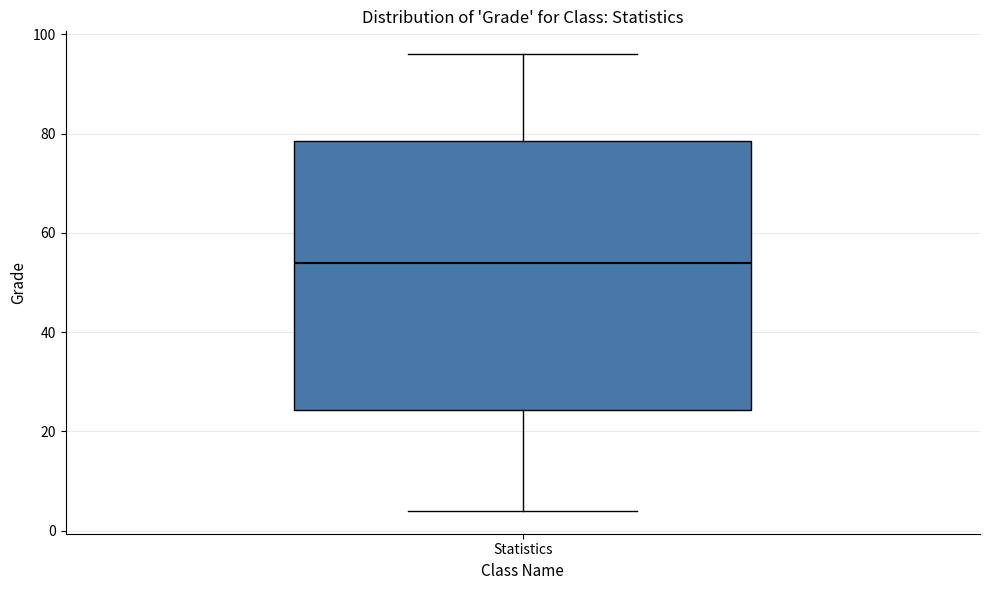

Where does the lower whisker of the box for Statistics end on the y-axis? The values are not printed on the chart, so give them approximately, as read against the axis.

4